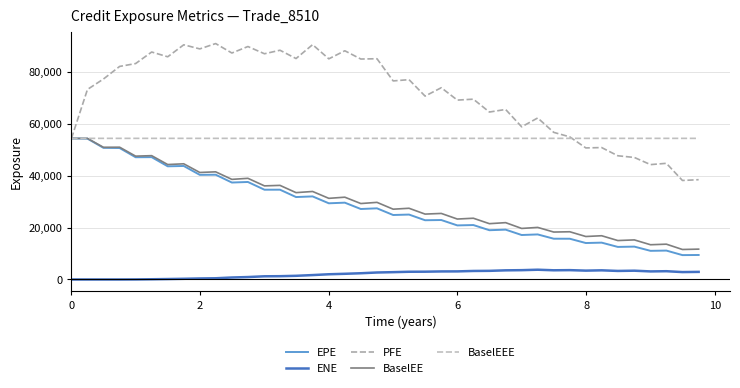

List the series in order of their peak value, lowest first.

ENE, EPE, BaselEE, BaselEEE, PFE